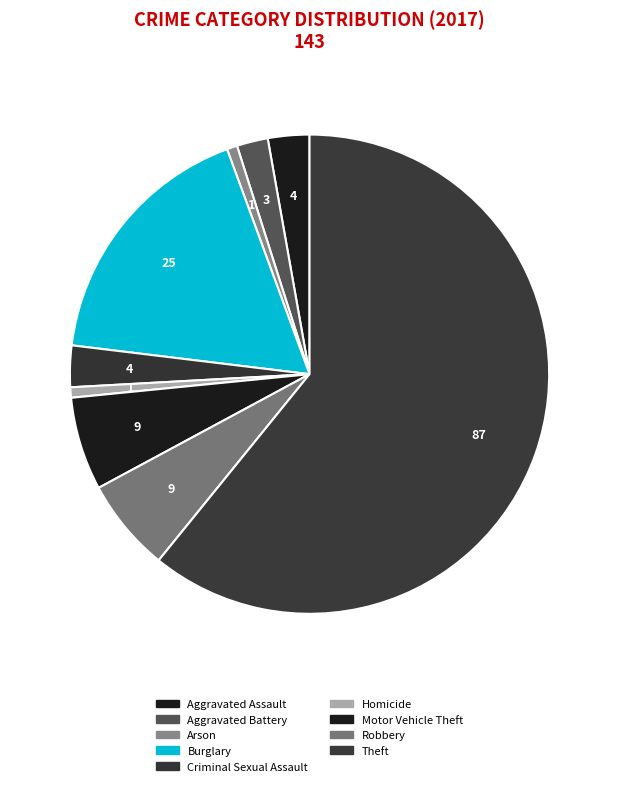

What is the majority slice?

Theft